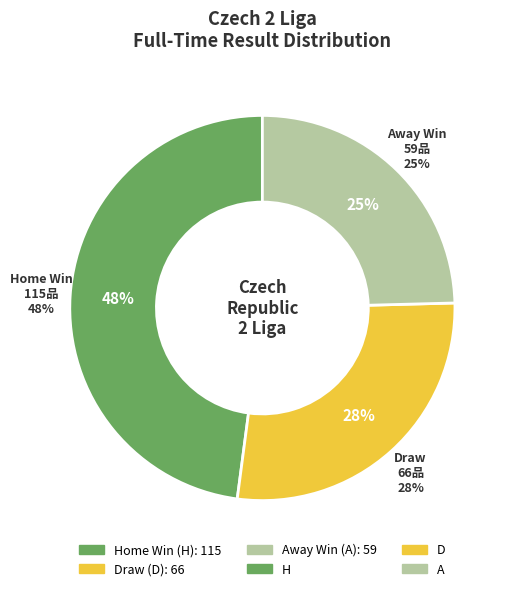

To the nearest percent, what is the combined percentage of H and A?

72%